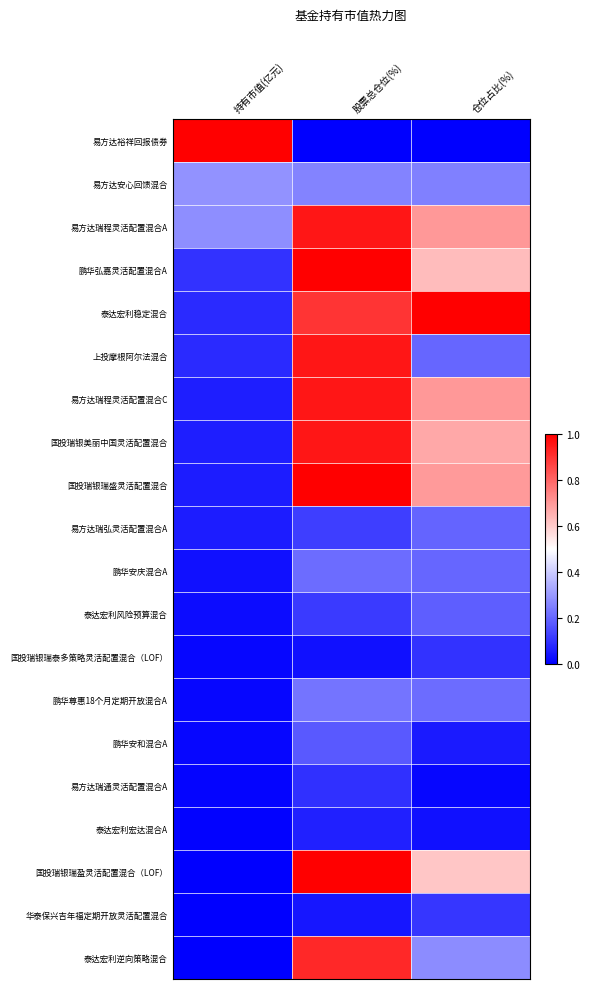

What is the difference between the highest and lowest values at 股票总仓位(%)?

1.0